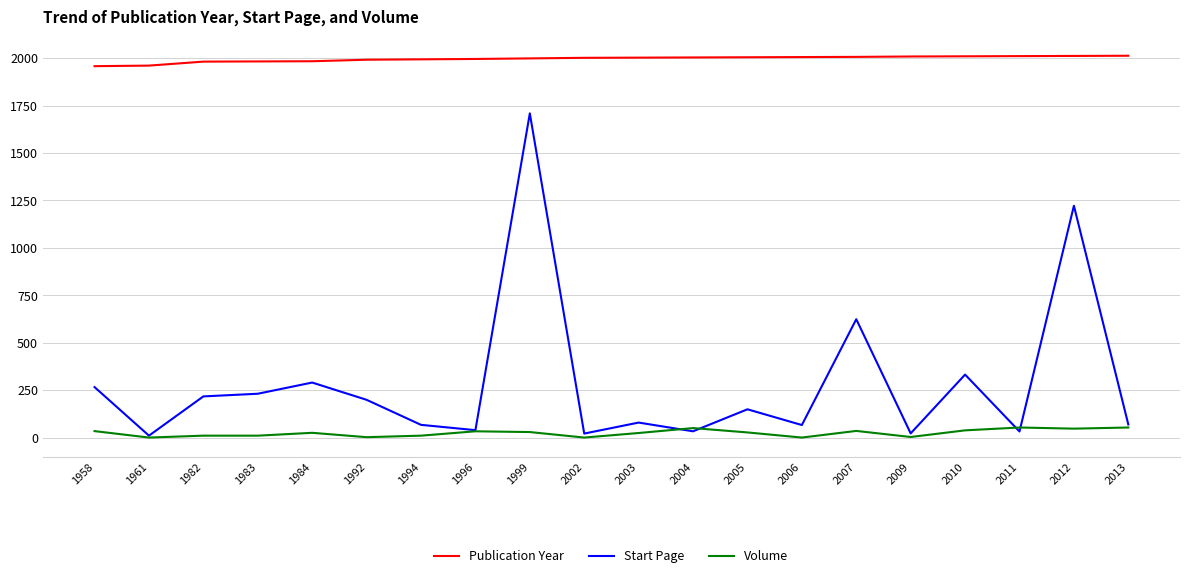

What is the total value across all series at 2007?

2666